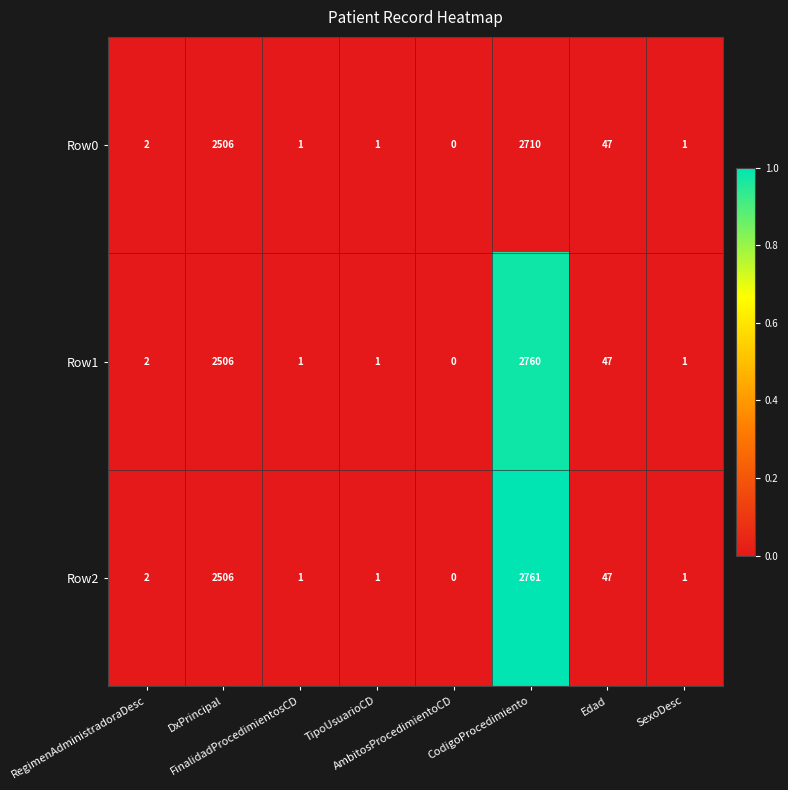

What is the difference between the maximum and minimum values in the Row1 series?

2760